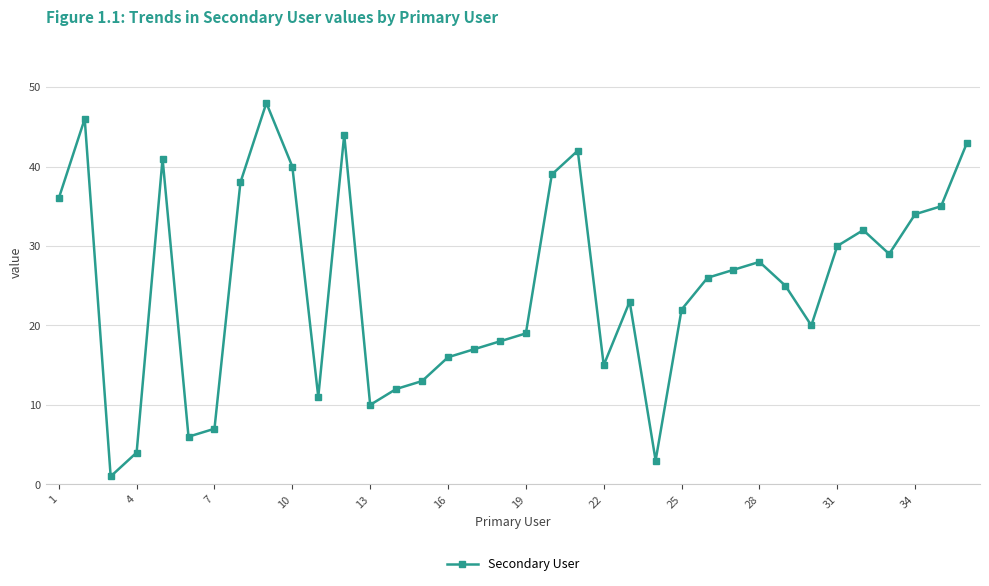

What is the sum of all values?

900